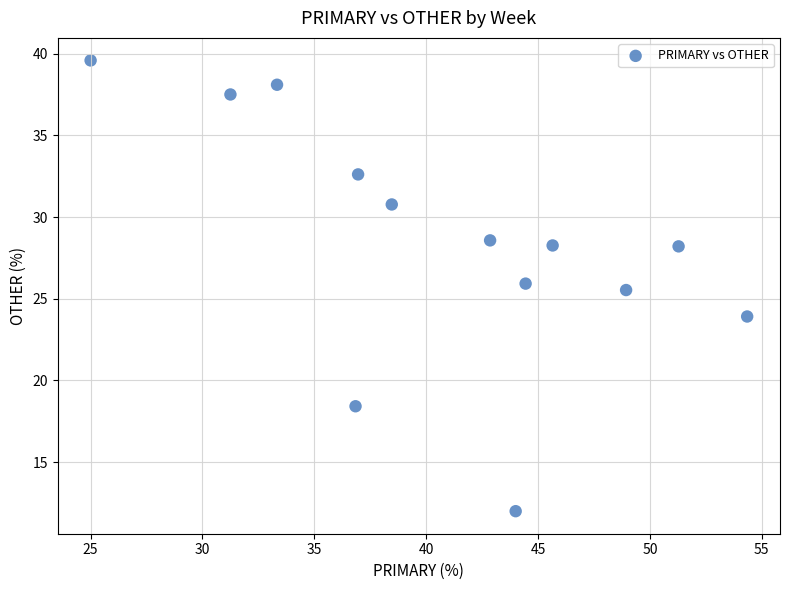

What is the range of Y values (max minus min)?

27.6